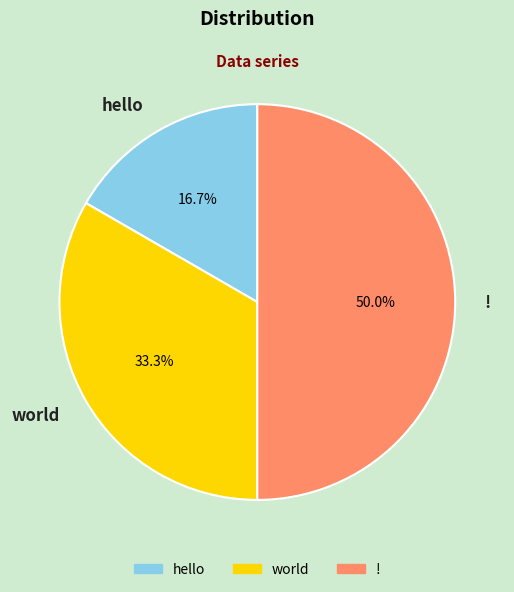

To the nearest percent, what is the combined percentage of hello and world?

50%